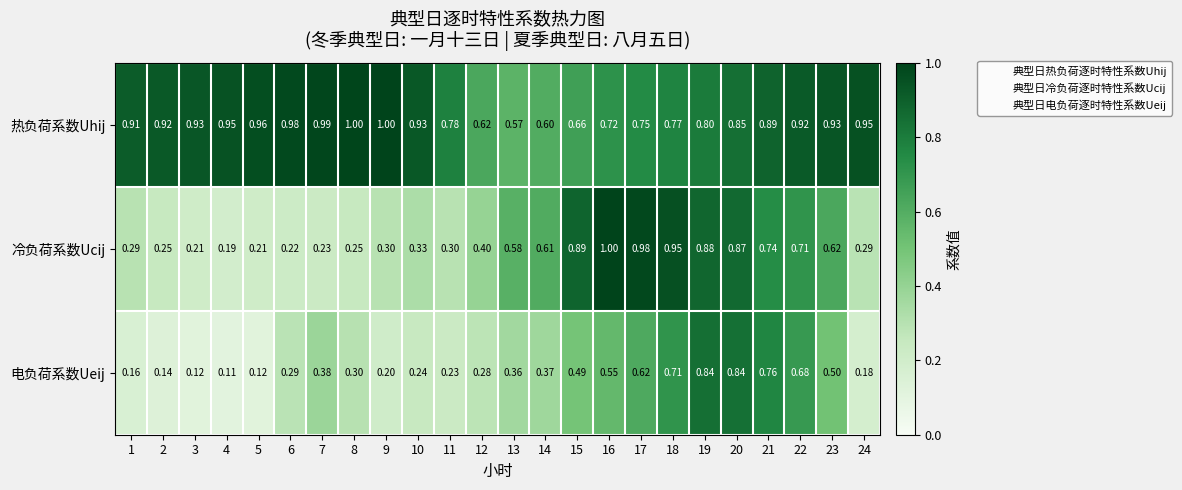

At 24, list the series in order from smallest to largest.

电负荷系数Ueij, 冷负荷系数Ucij, 热负荷系数Uhij